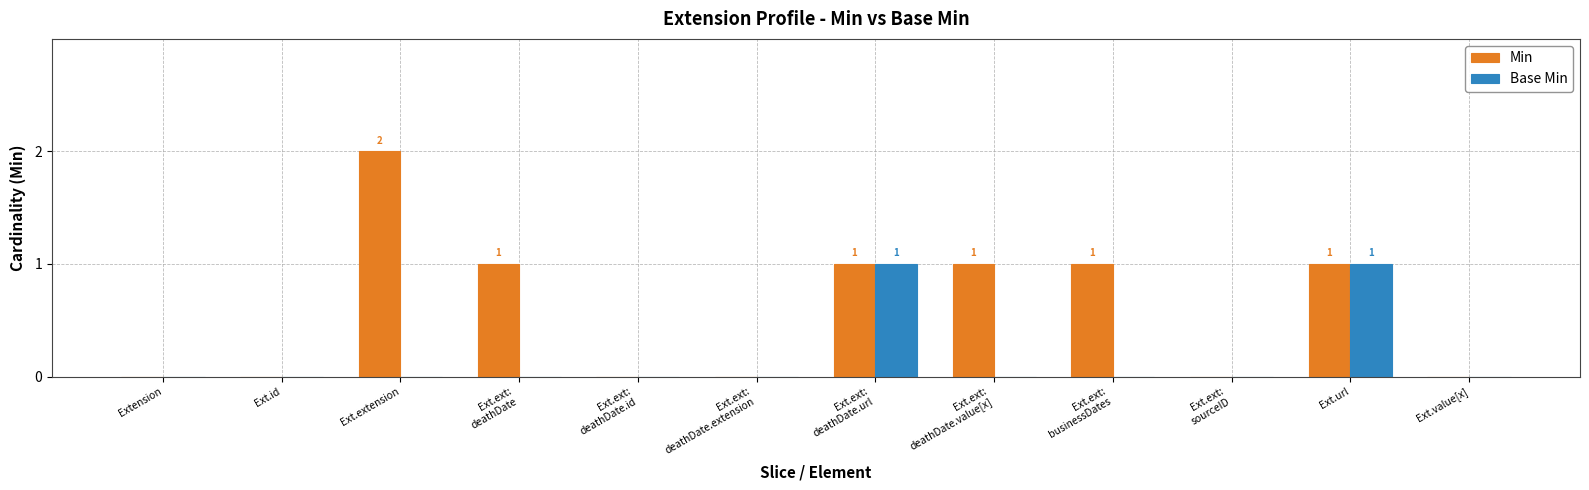

Which category has the highest value across all series?

Ext.extension